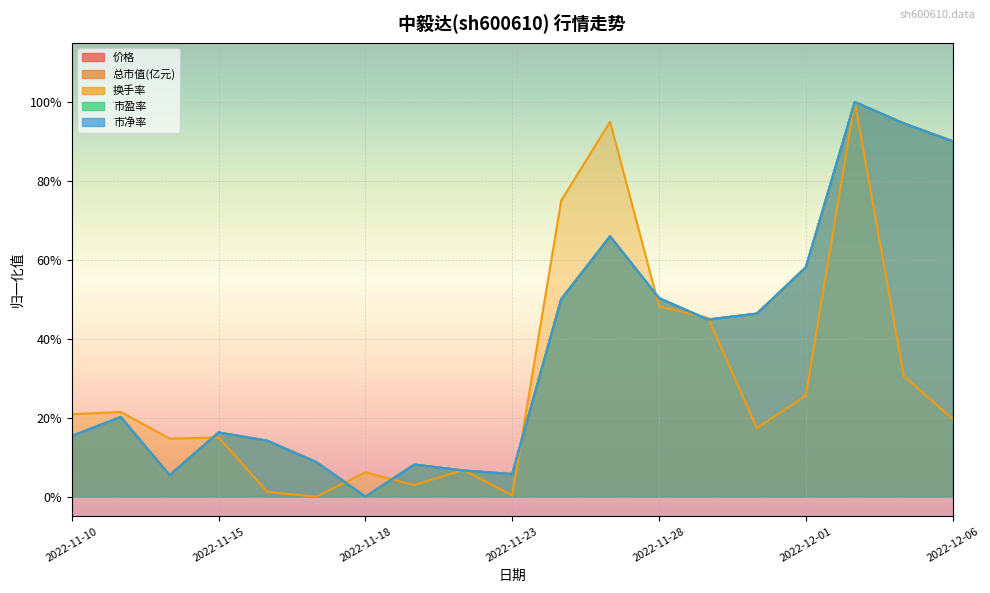

What are all the series names shown in the legend?

价格, 总市值(亿元), 换手率, 市盈率, 市净率